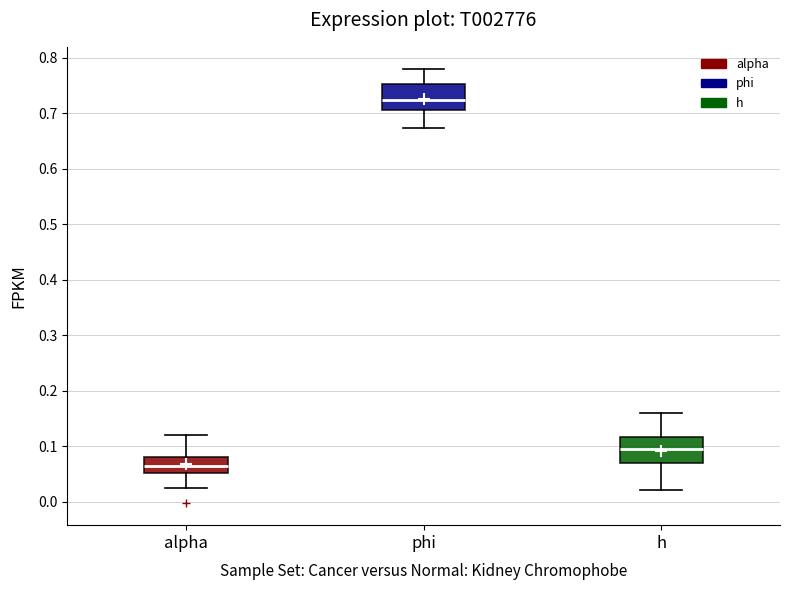

Where does the median line of the box for h sit on the y-axis? The values are not printed on the chart, so give them approximately, as read against the axis.

0.09